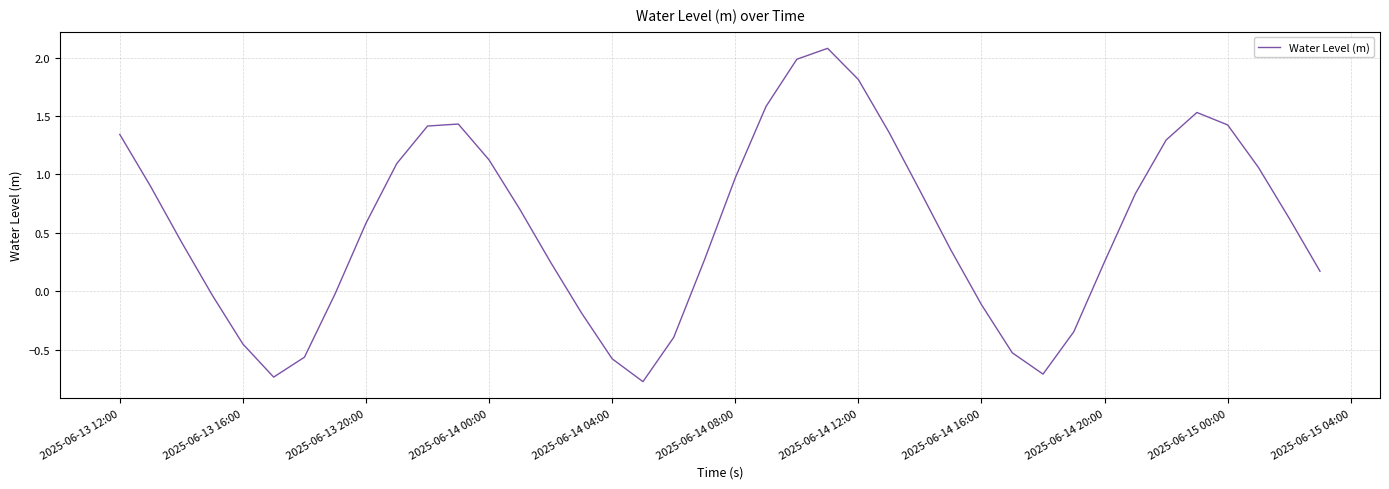

How many positive values are there?

27